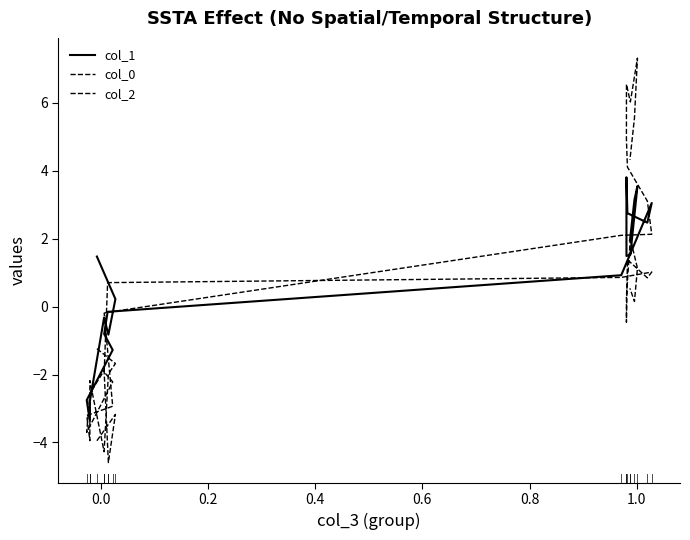

Is the value of col_2 at −0.2 greater than the value of col_0 at 11?

No